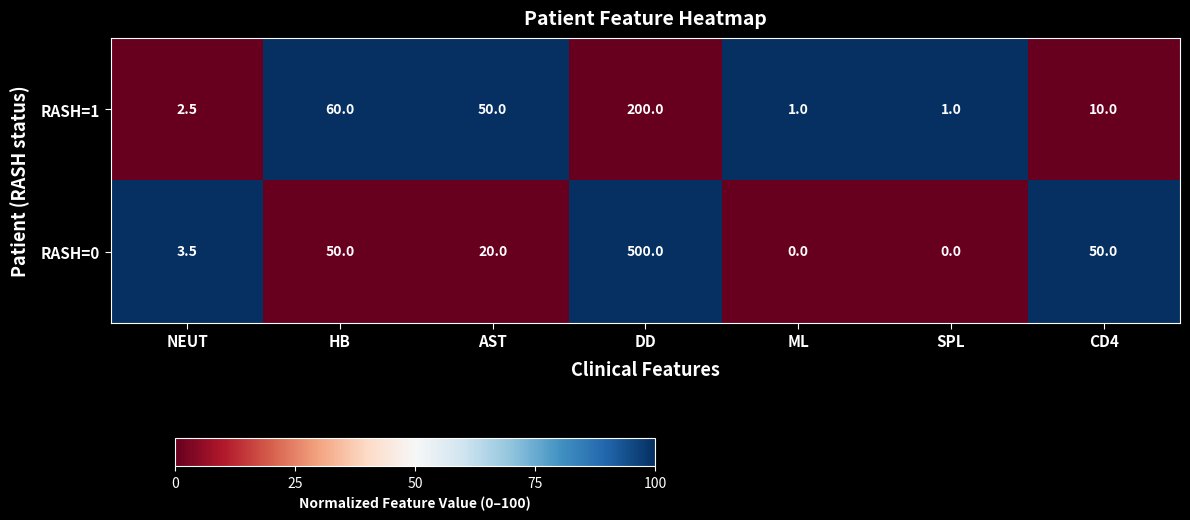

At how many categories does at least one series exceed 49?

4